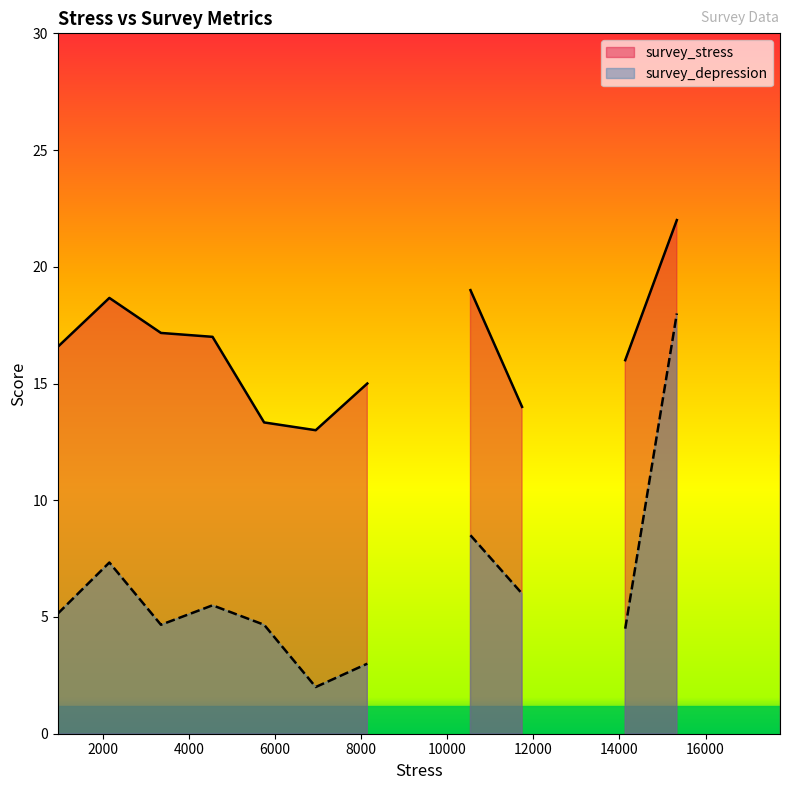

Which series changed the most between 26 and 35?

survey_stress